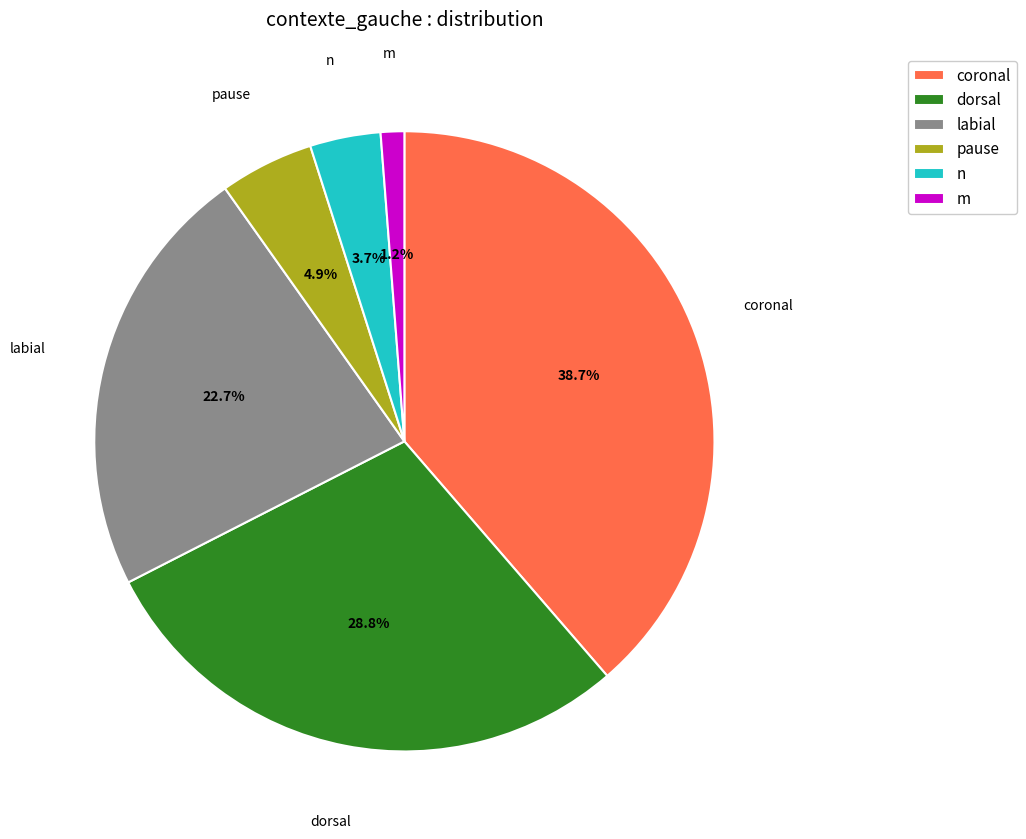

What percentage is NOT represented by m?

98.8%